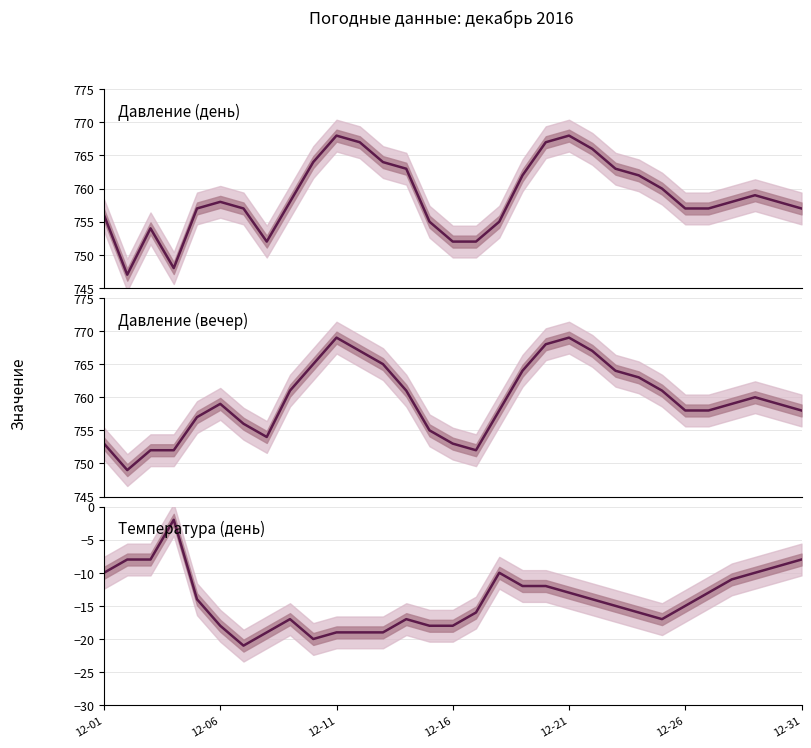

How many distinct data groups are displayed?

3